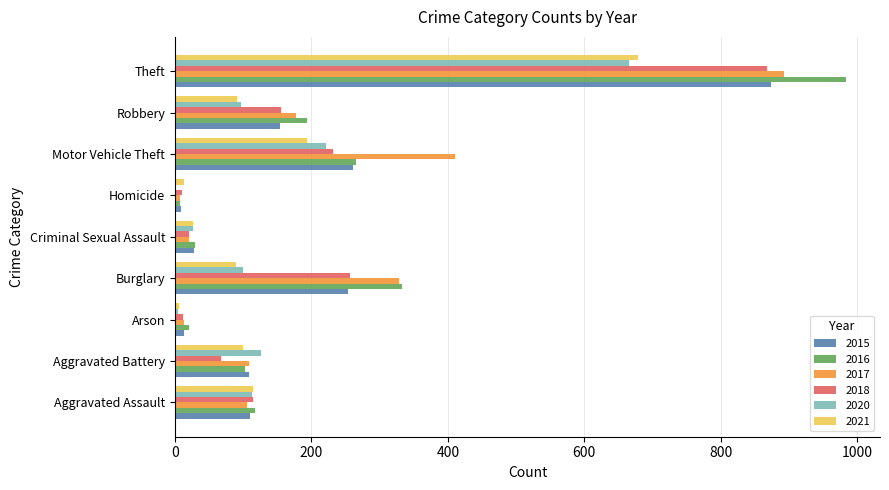

What is the approximate value of 2021 at Aggravated Assault?

115